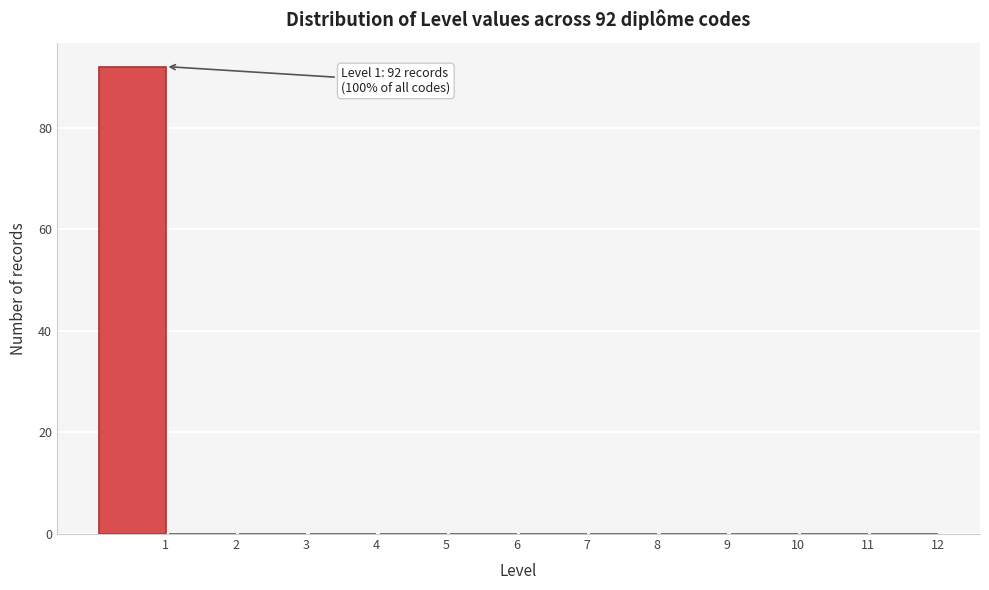

Reading right to left, list all the values displayed in this chart.

12=0	11=0	10=0	9=0	8=0	7=0	6=0	5=0	4=0	3=0	2=0	1=92